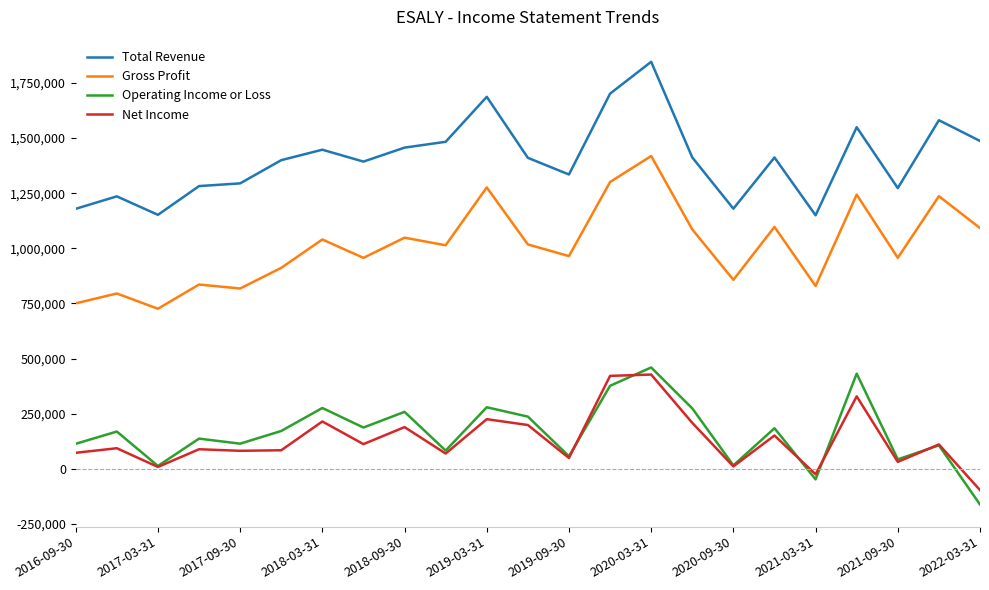

Which series has the largest total across all categories?

Total Revenue